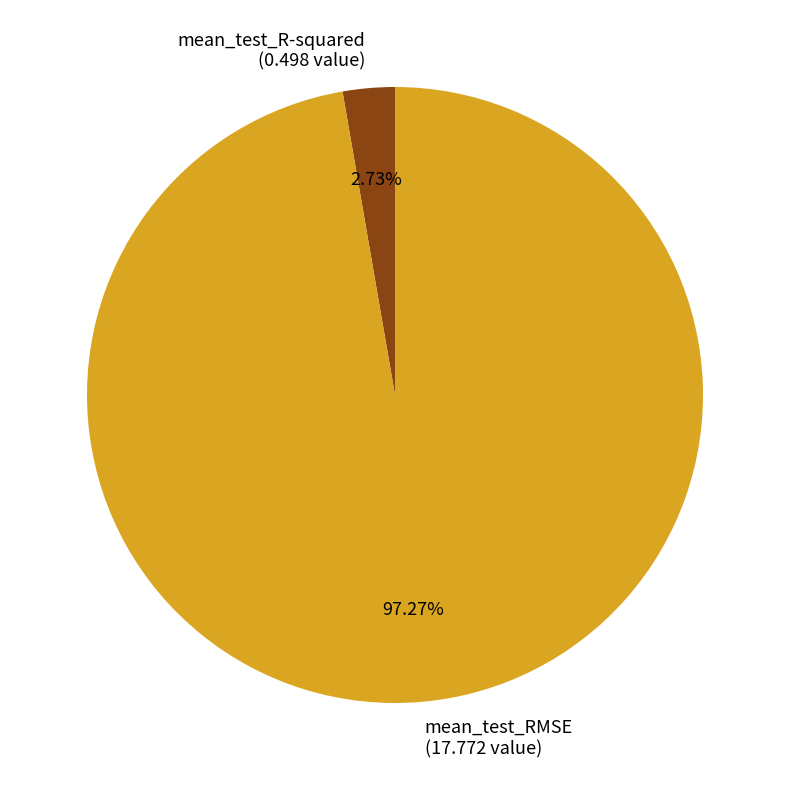

Which has a higher value, mean_test_RMSE or mean_test_R-squared?

mean_test_RMSE